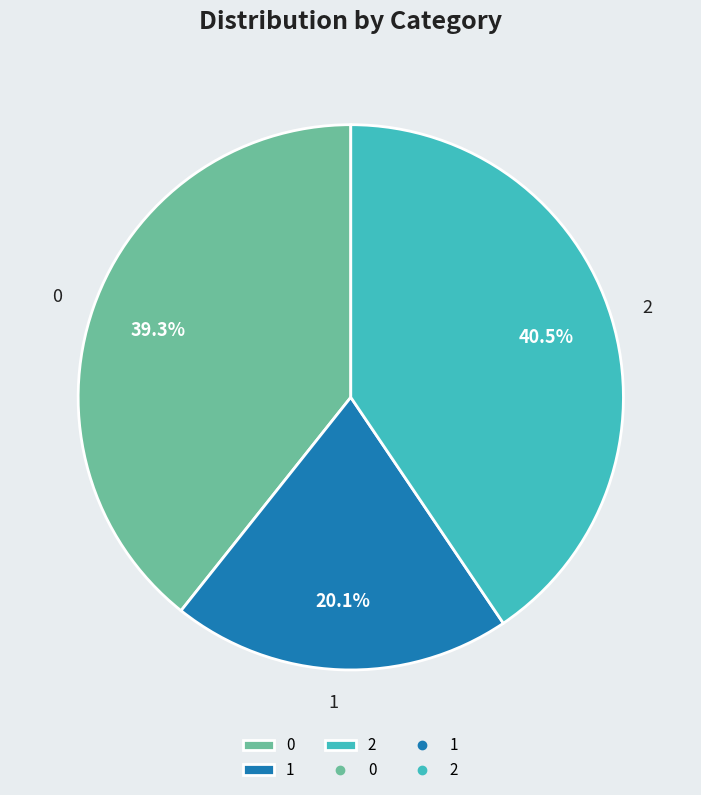

How many segments does this pie chart have?

3